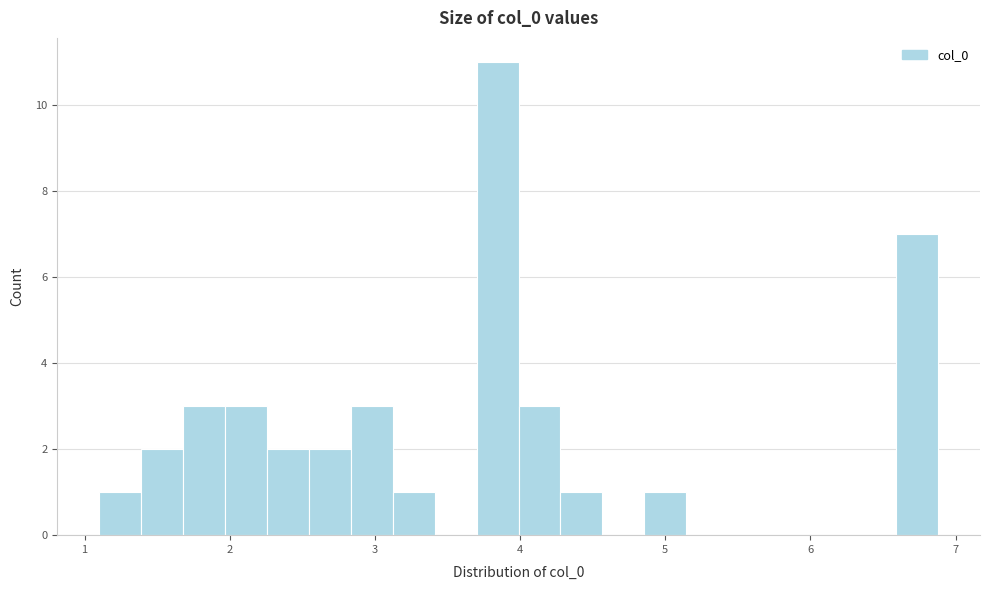

Around what value on the x-axis is the tallest bar? Give the approximate position of its centre, as read against the axis.

3.8